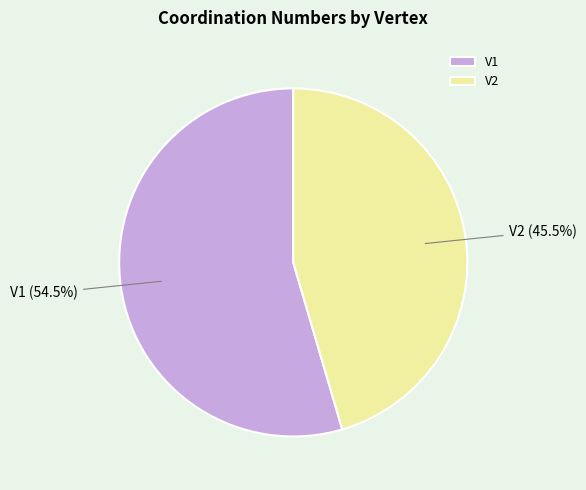

What is the ratio of the value at V2 to the value at V1?

0.8